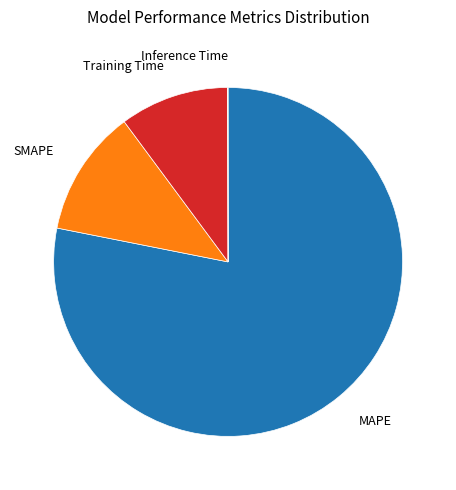

The MAPE slice represents 66% of the pie. True or false?

False